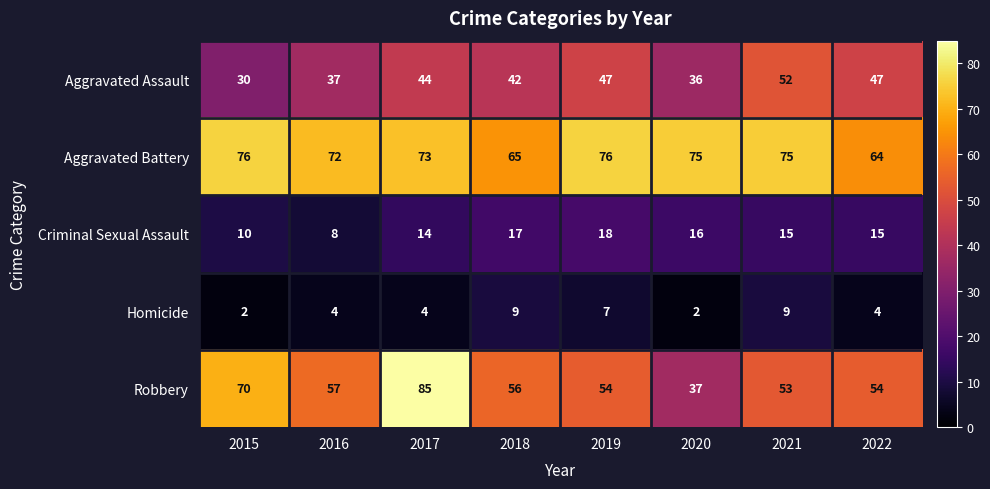

What is the difference between the maximum and minimum values in the Homicide series?

7